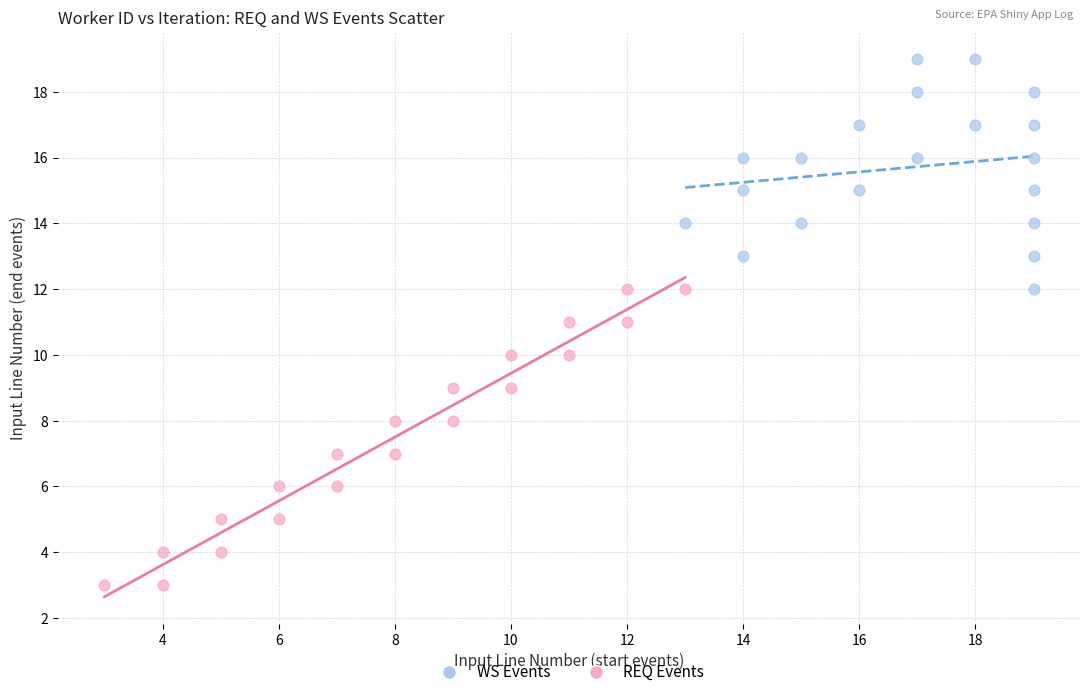

Which series reaches the maximum Y coordinate?

WS Events